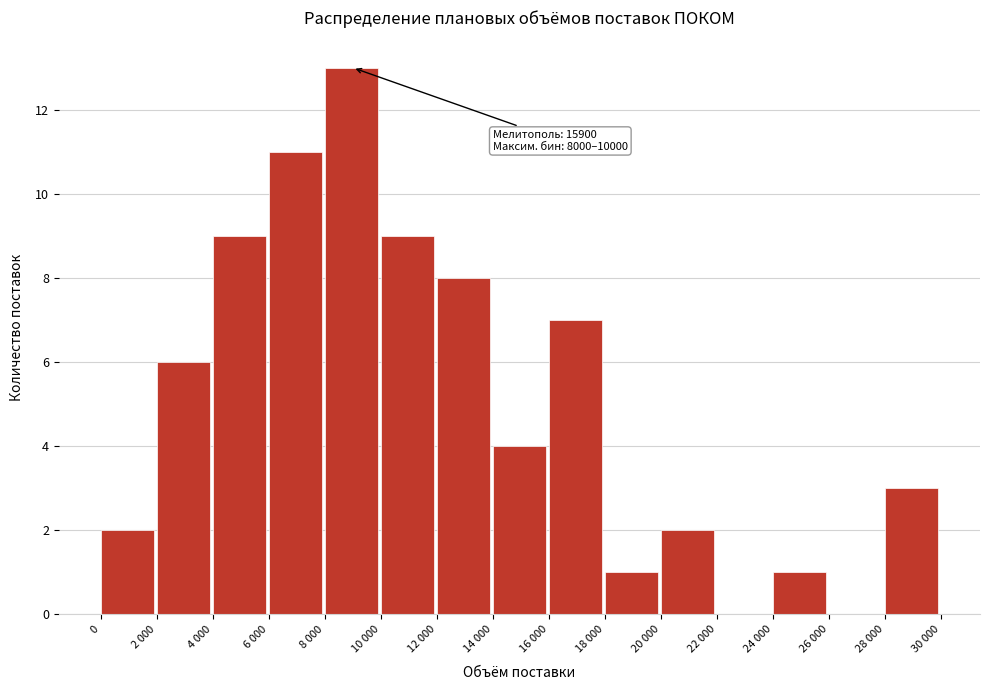

Reading left to right, transcribe all the data shown in this chart.

0=2	2 000=6	4 000=9	6 000=11	8 000=13	10 000=9	12 000=8	14 000=4	16 000=7	18 000=1	20 000=2	22 000=0	24 000=1	26 000=0	28 000=3